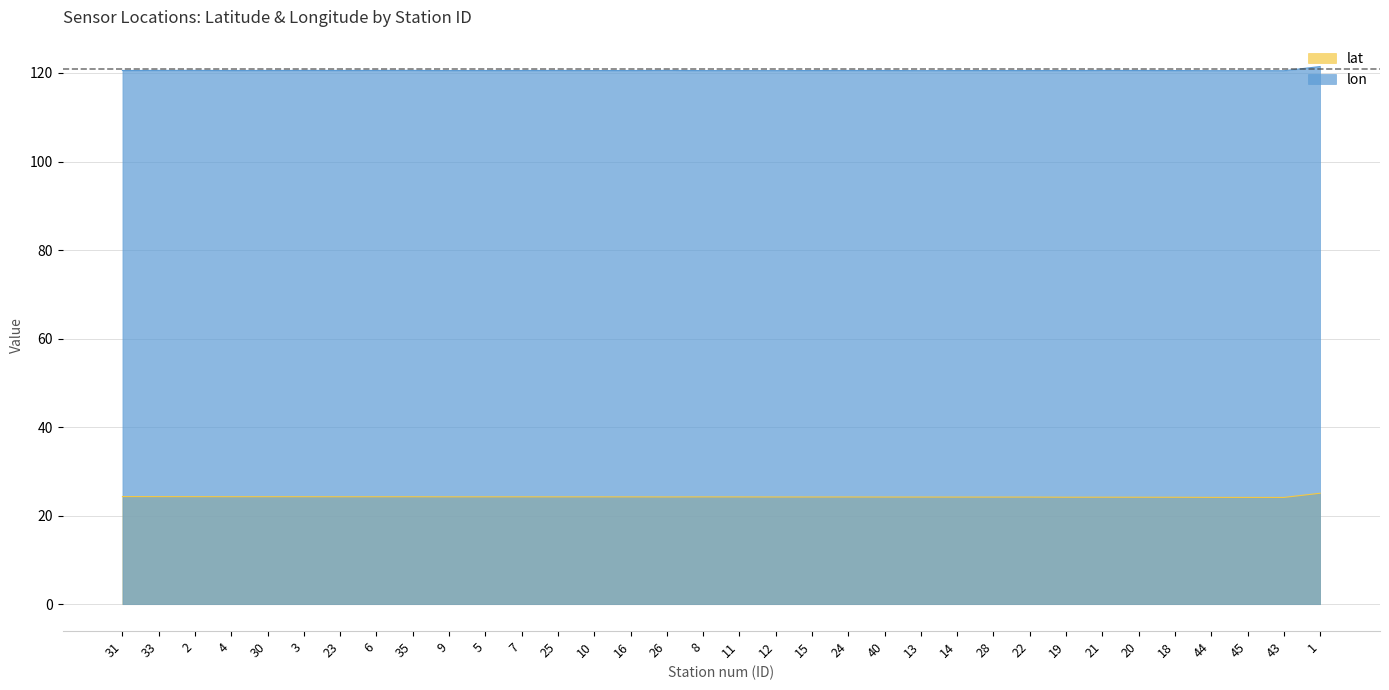

List the series in order of their overall mean, highest first.

lon, lat